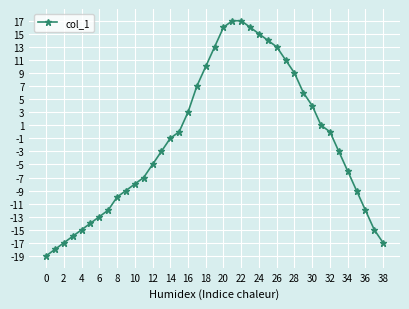

What is the sum of all values?

-57